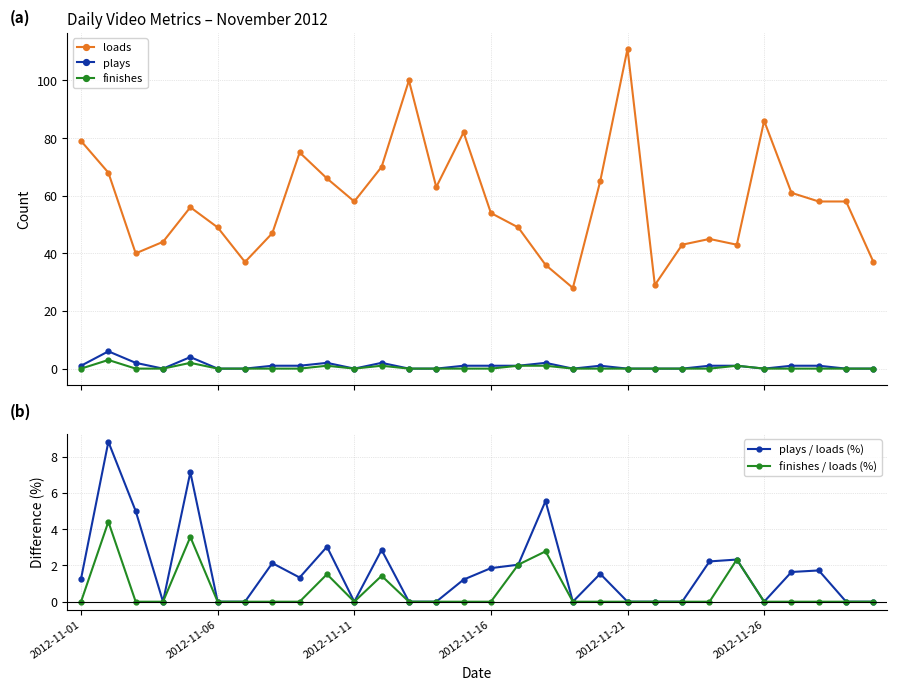

True or false: plays and finishes intersect in this chart.

False